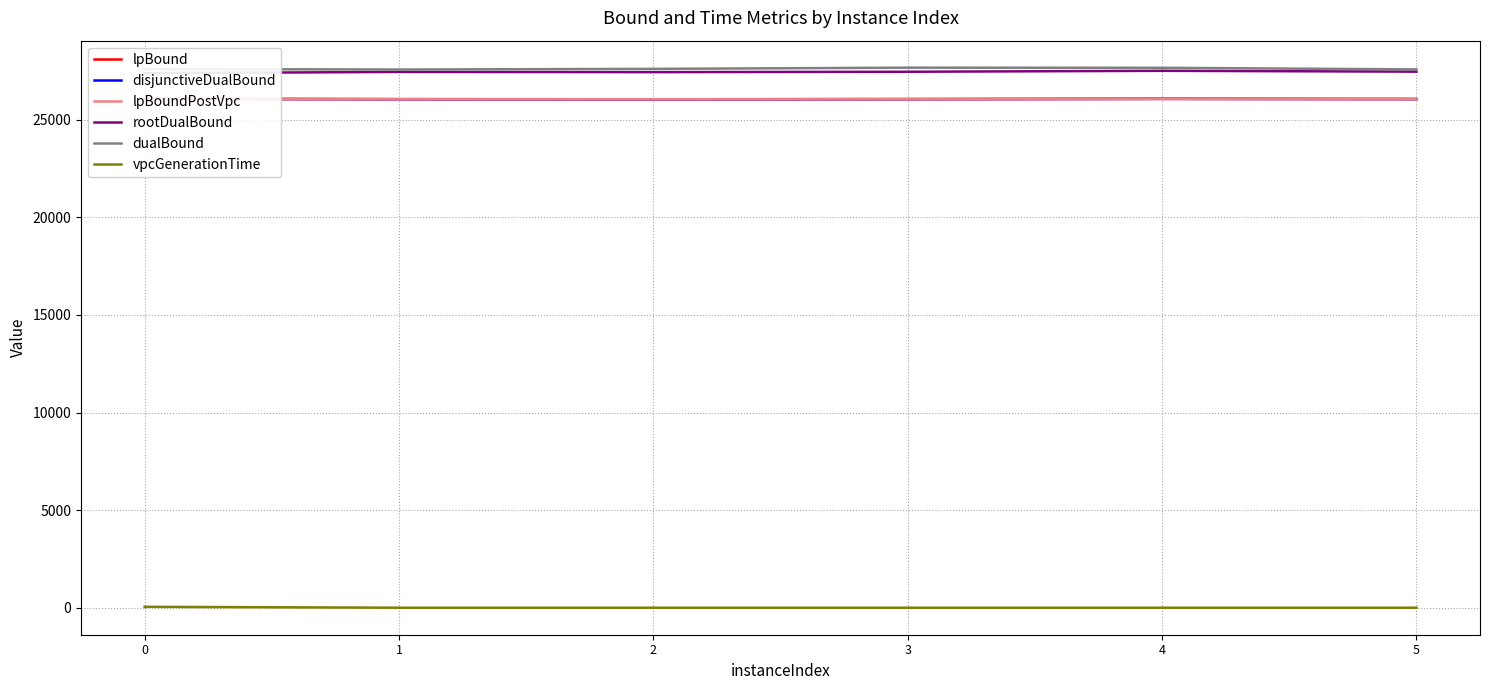

True or false: disjunctiveDualBound and lpBound intersect in this chart.

False